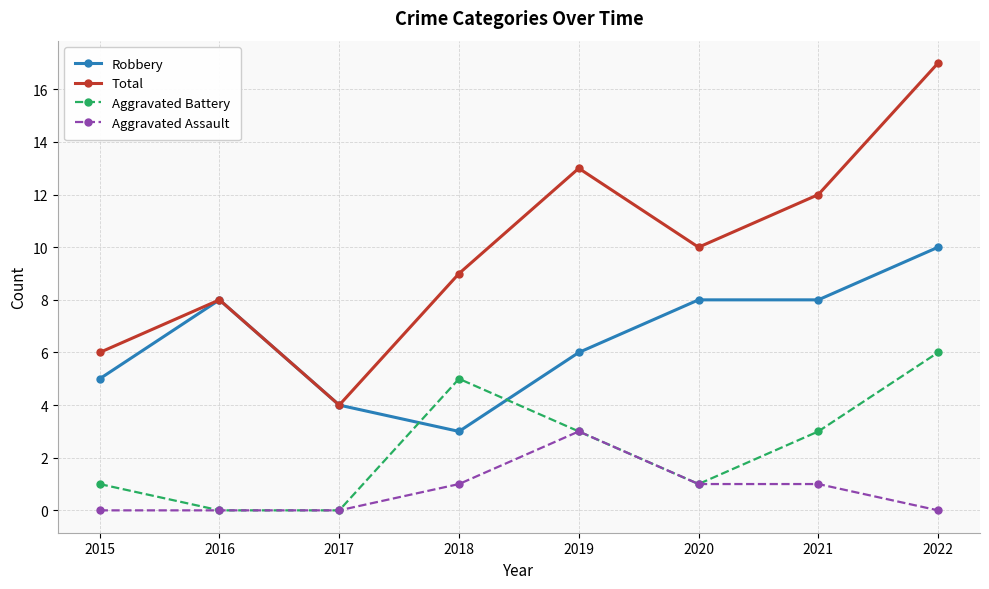

How many lines are shown in the chart?

4